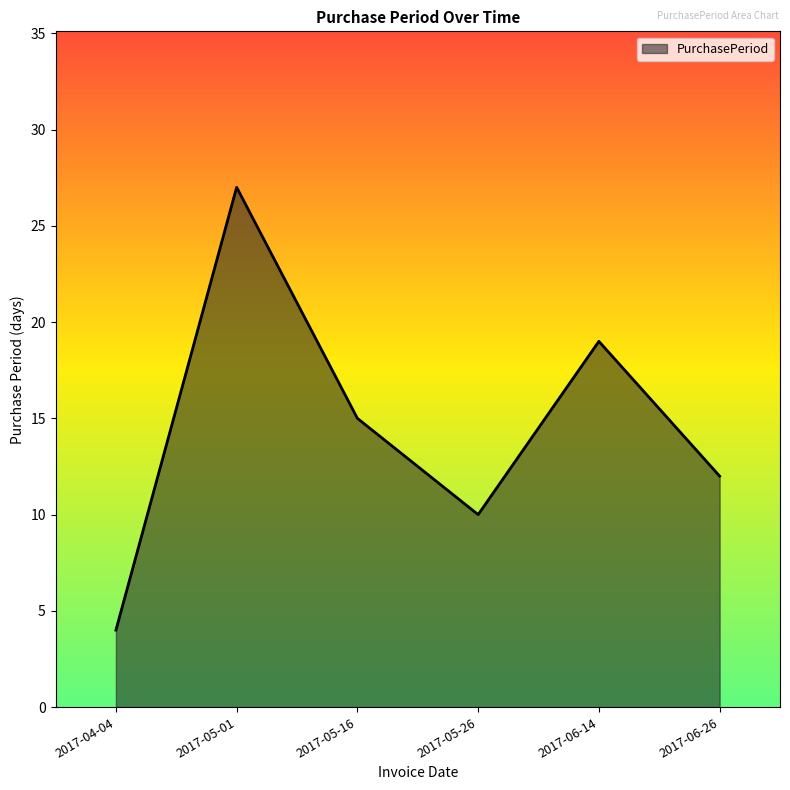

Read the value at 2017-06-26, to the nearest 5.

10